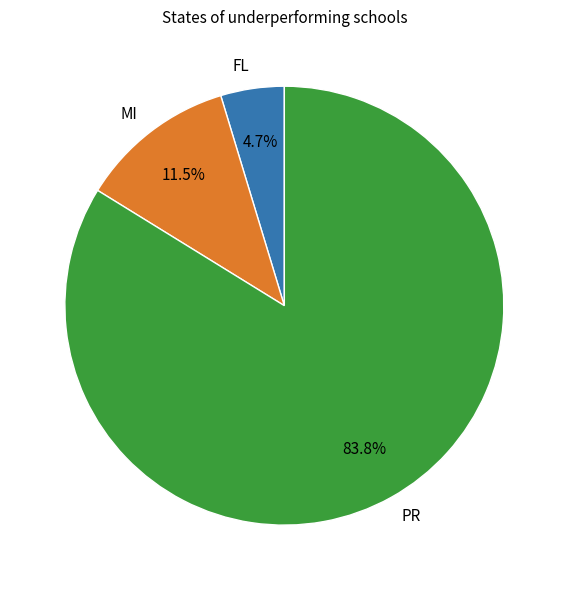

Rank the categories by value from lowest to highest.

FL, MI, PR